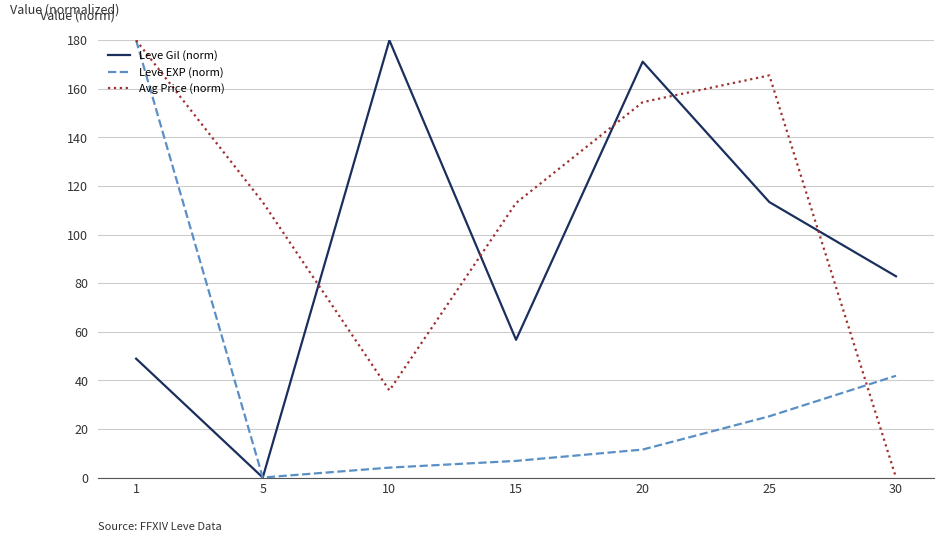

Is it true that Leve EXP (norm) equals 41.9 at 30?

True